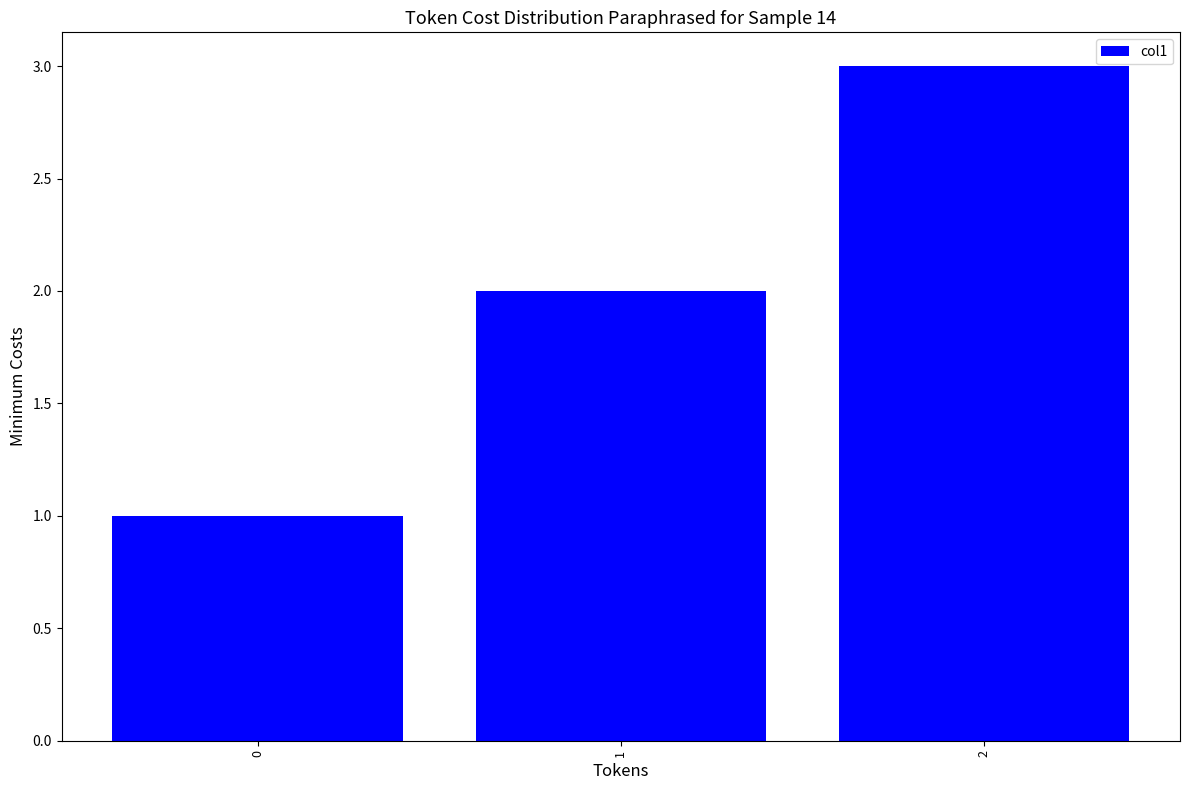

List the labels in order of value, largest first.

2, 1, 0